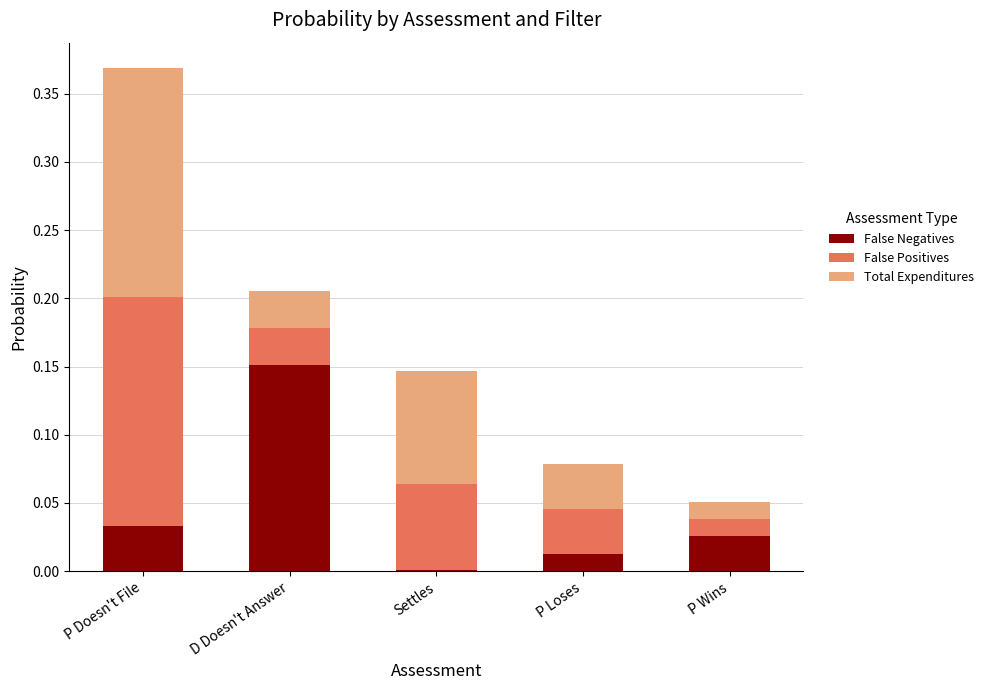

At which category is the sum across all series the highest?

P Doesn't File